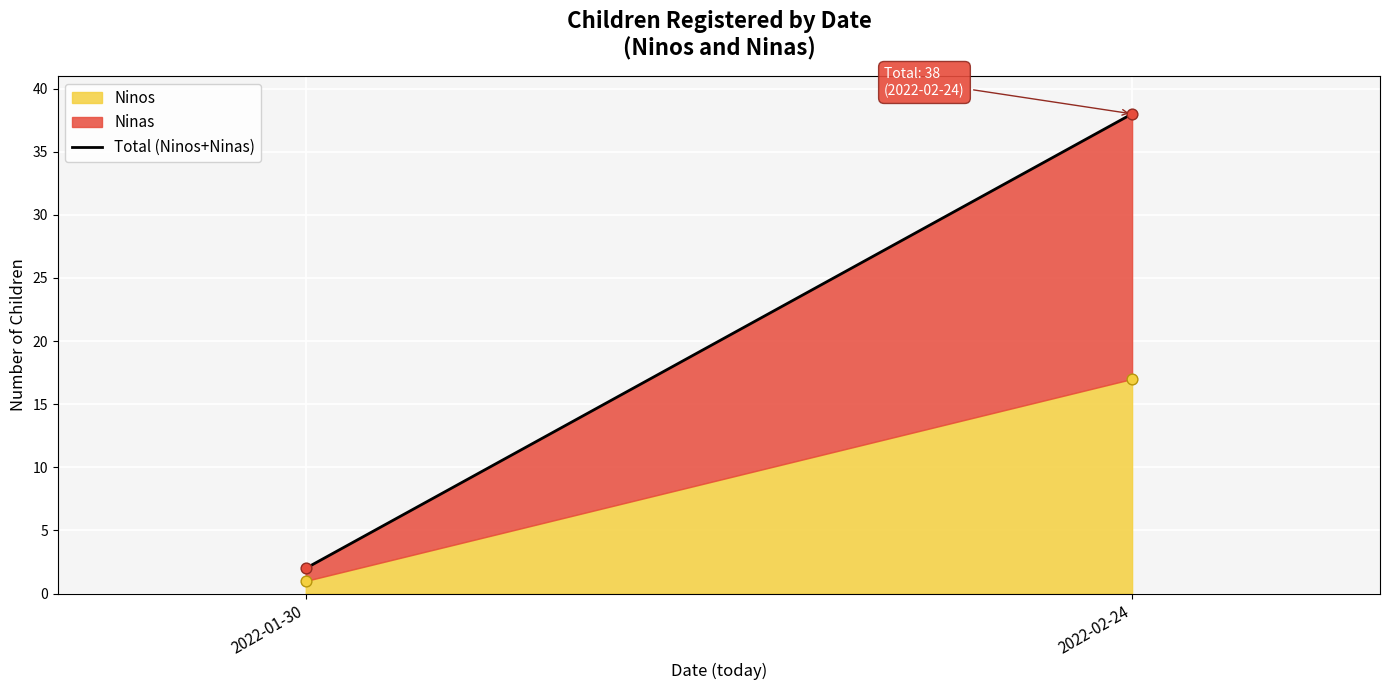

What is the change in value from 2022-01-30 to 2022-02-24?

+36